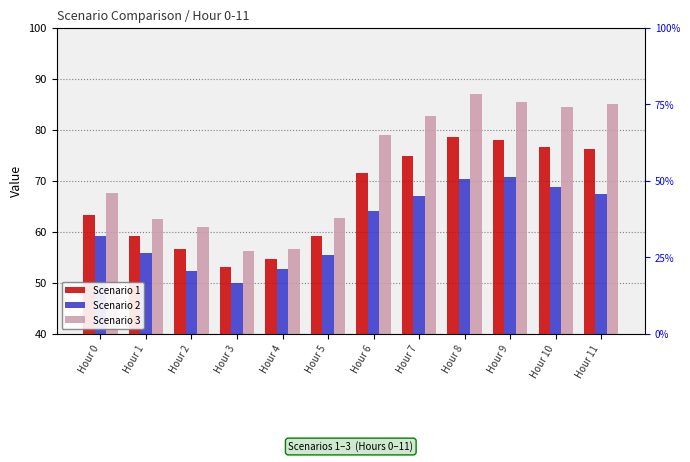

What is the value of the Scenario 1 bar at the 7th from the left?

71.5